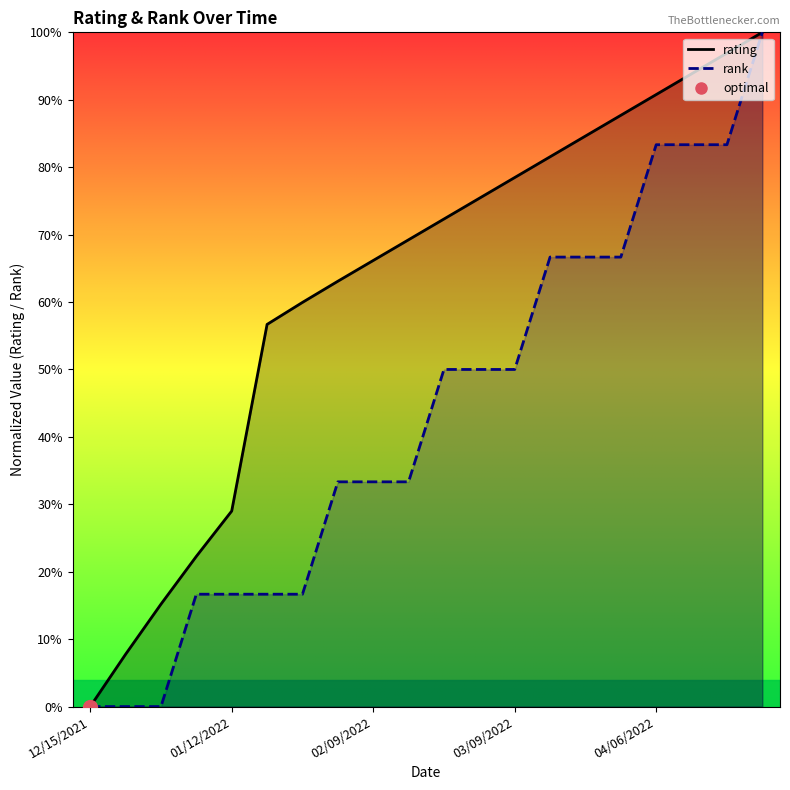

What is the maximum value shown in the chart?

1.0